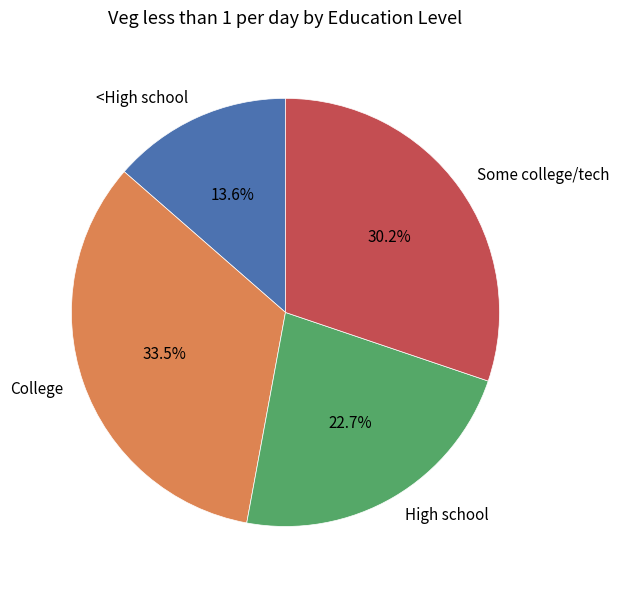

Which slice is the smallest?

<High school